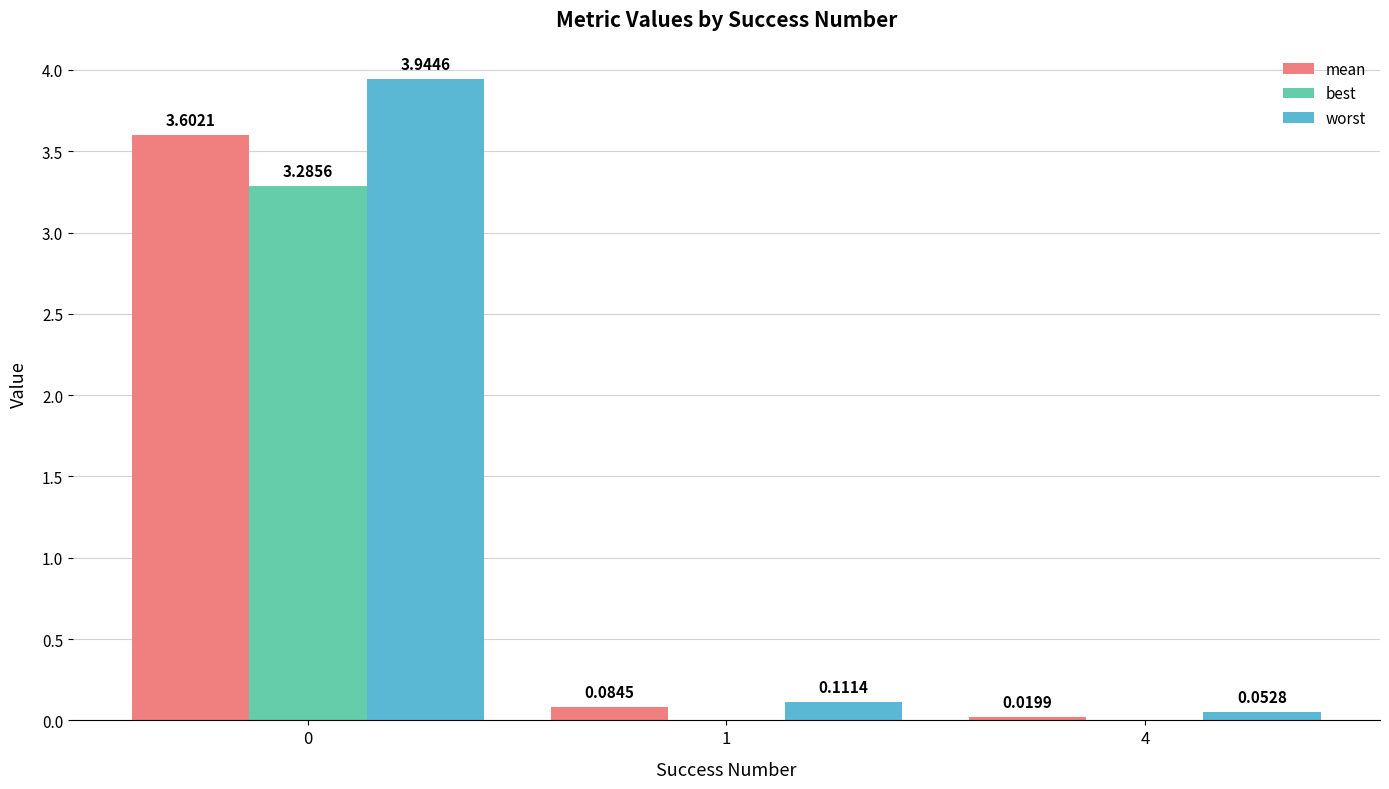

What are all the series names shown in the legend?

mean, best, worst